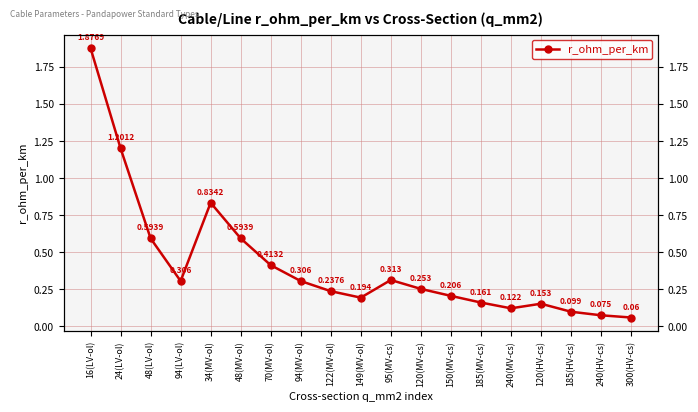

What position from the right is 48(LV-ol)?

17